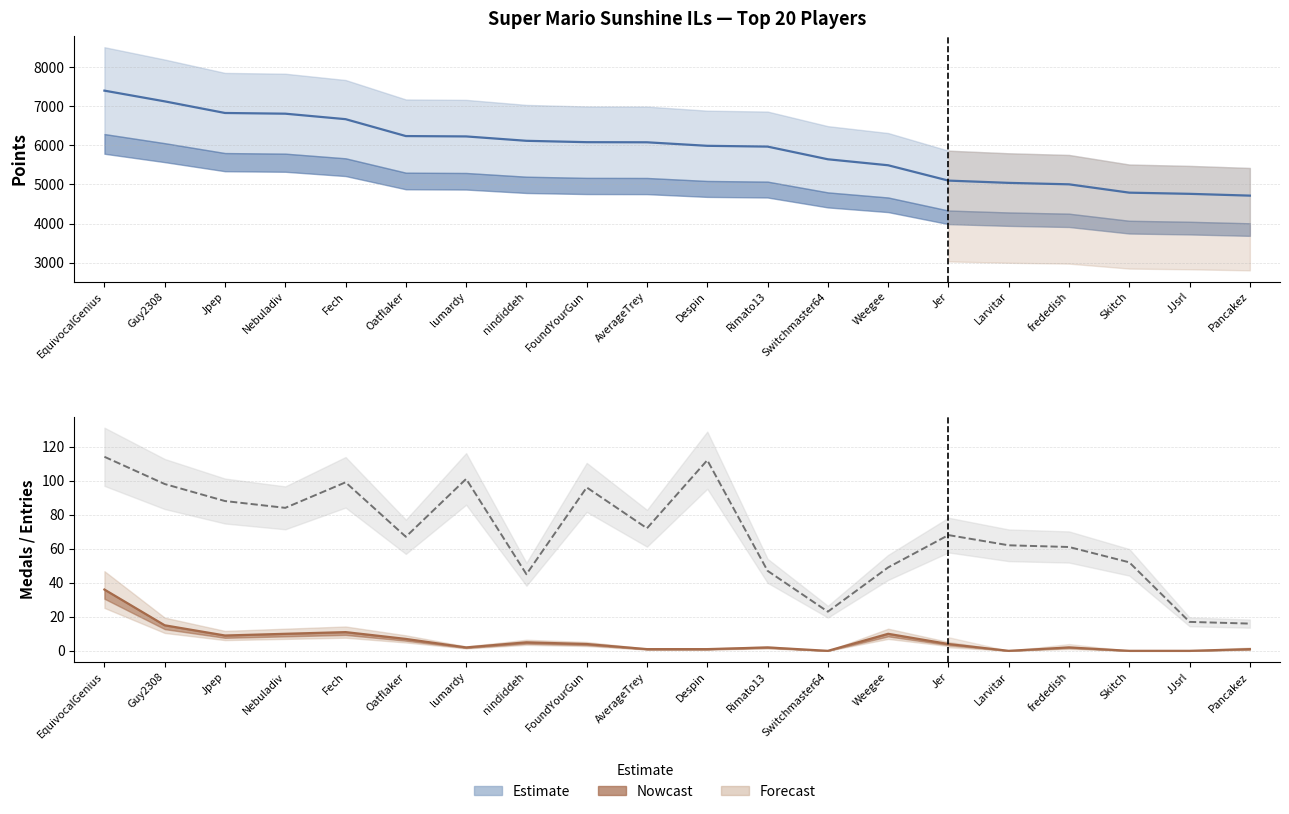

What is the maximum value for Entries?

114